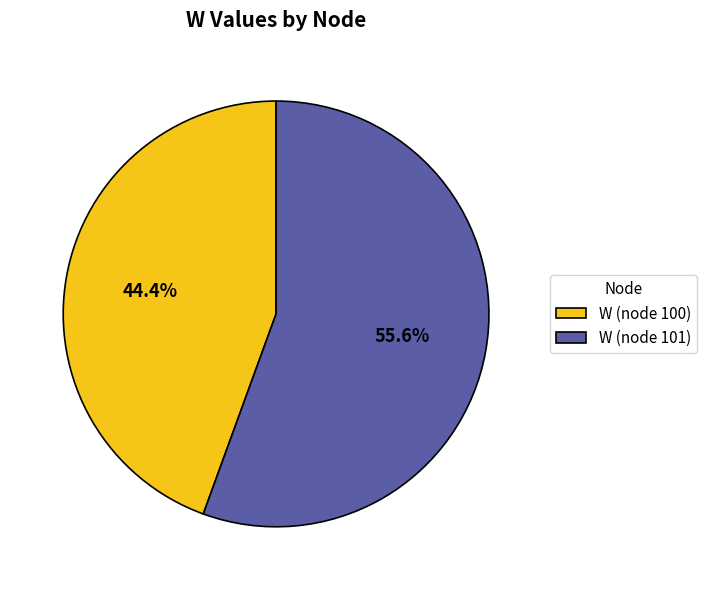

What is the smallest slice in the pie chart?

W (node 100)